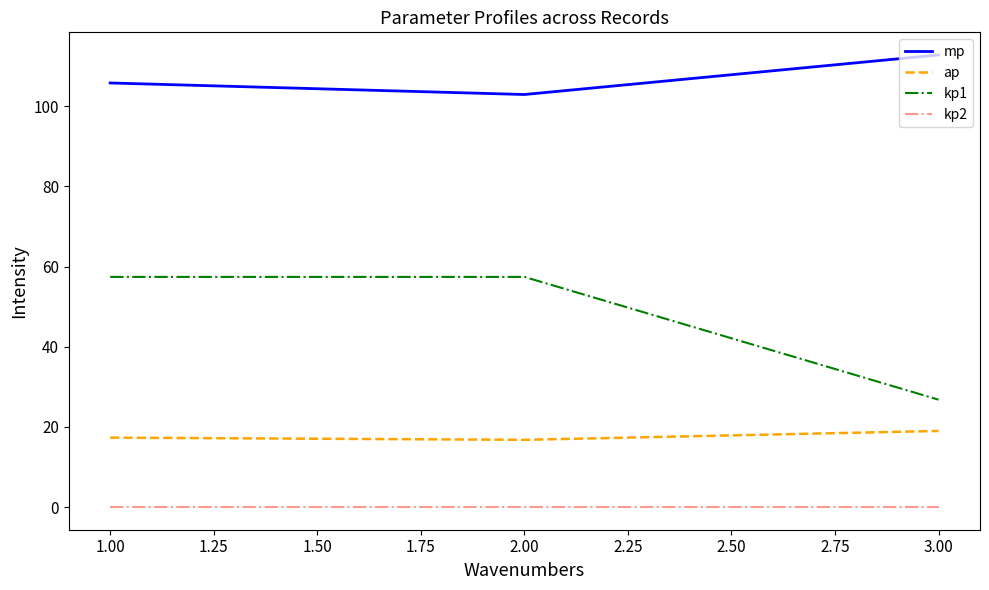

Reading left to right, what are all the values shown in this chart?

mp: 105.8	102.9	112.8
ap: 17.3	16.8	19.0
kp1: 57.4	57.4	26.8
kp2: 0.0	0.0	0.0